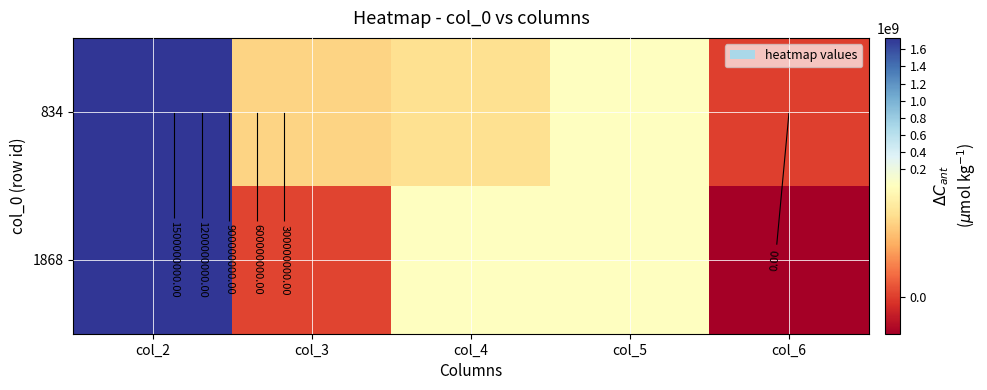

What is the average value of the 1868 series?

347127092.8